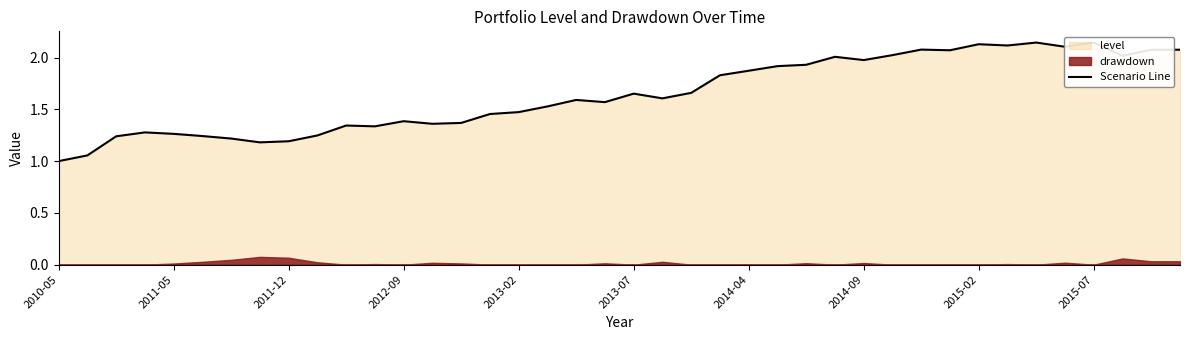

The value at 23 is 1.8. True or false?

True